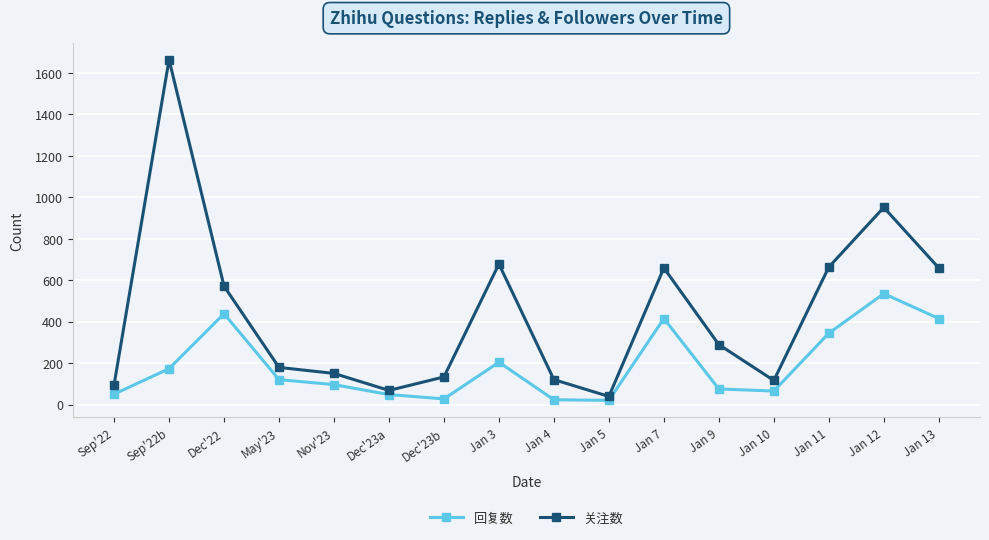

What is the sum of all 回复数 values?

3048